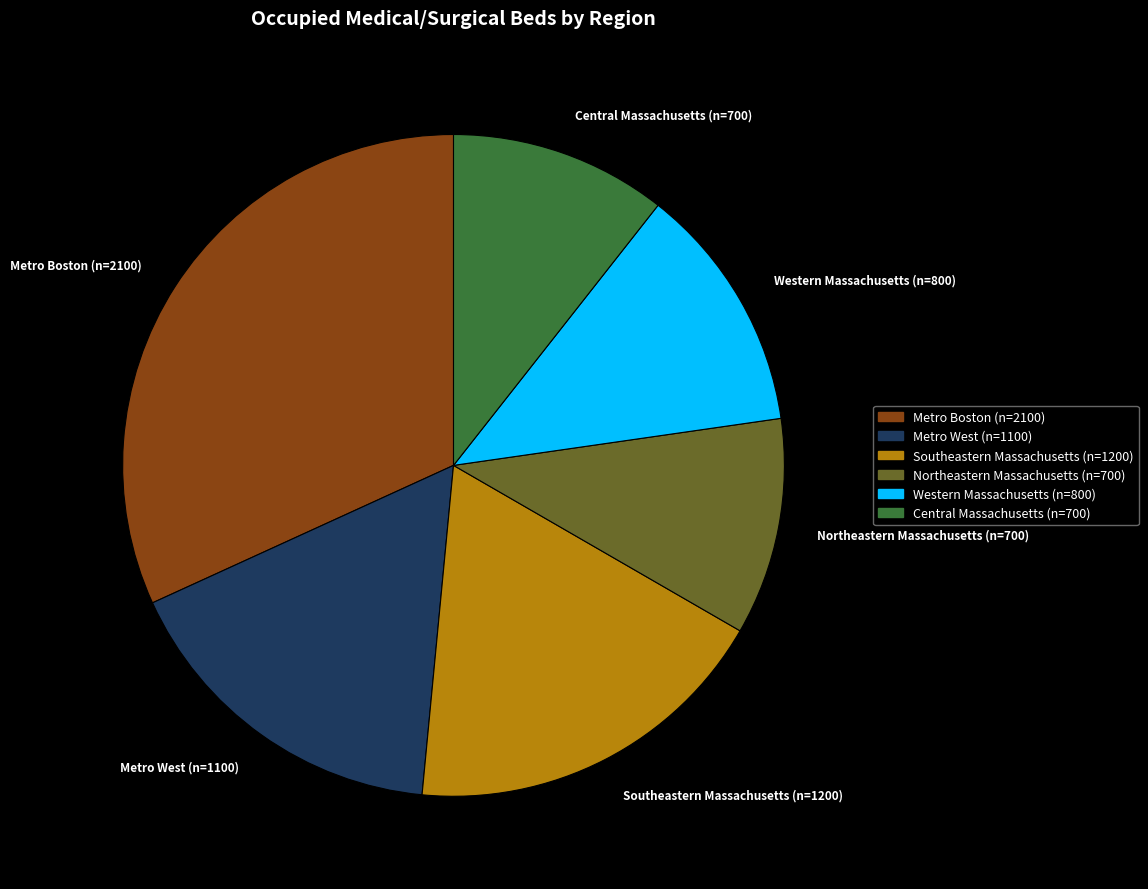

Between Metro West (n=1100) and Metro Boston (n=2100), which is larger?

Metro Boston (n=2100)